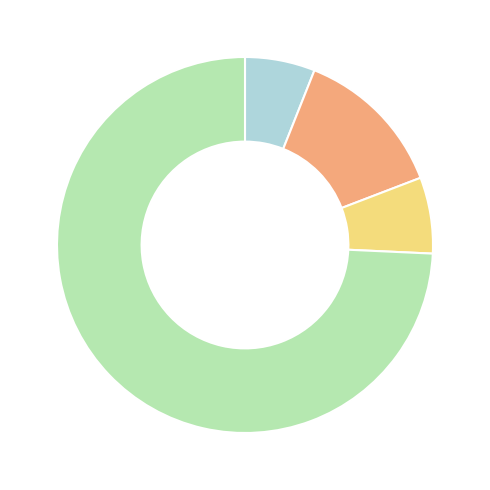

Is there a majority slice in this chart?

Yes